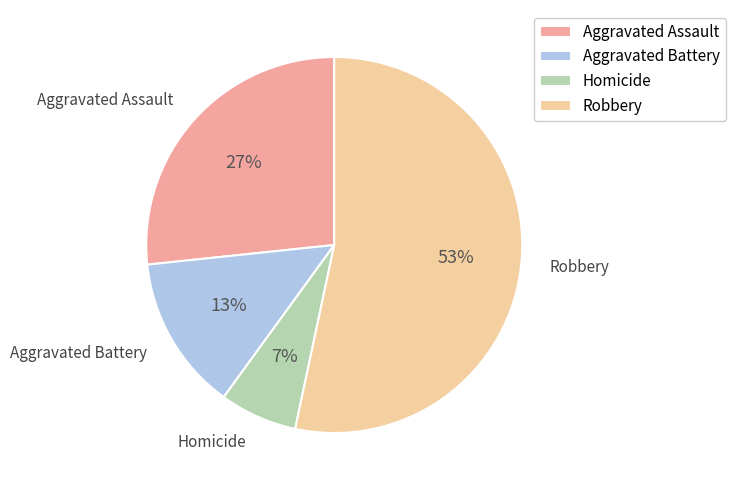

How many segments does this pie chart have?

4